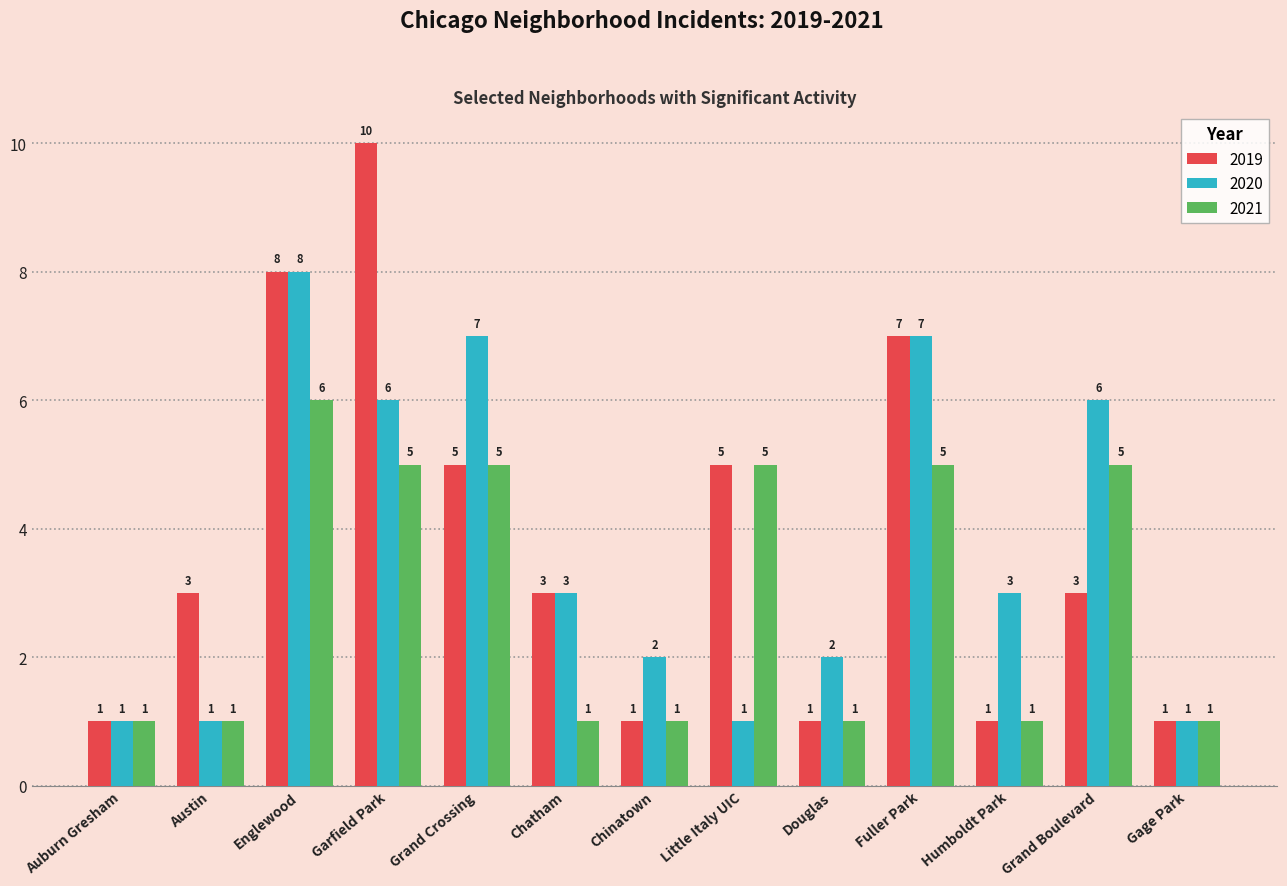

What is the label of the 11th bar from the right?

Englewood